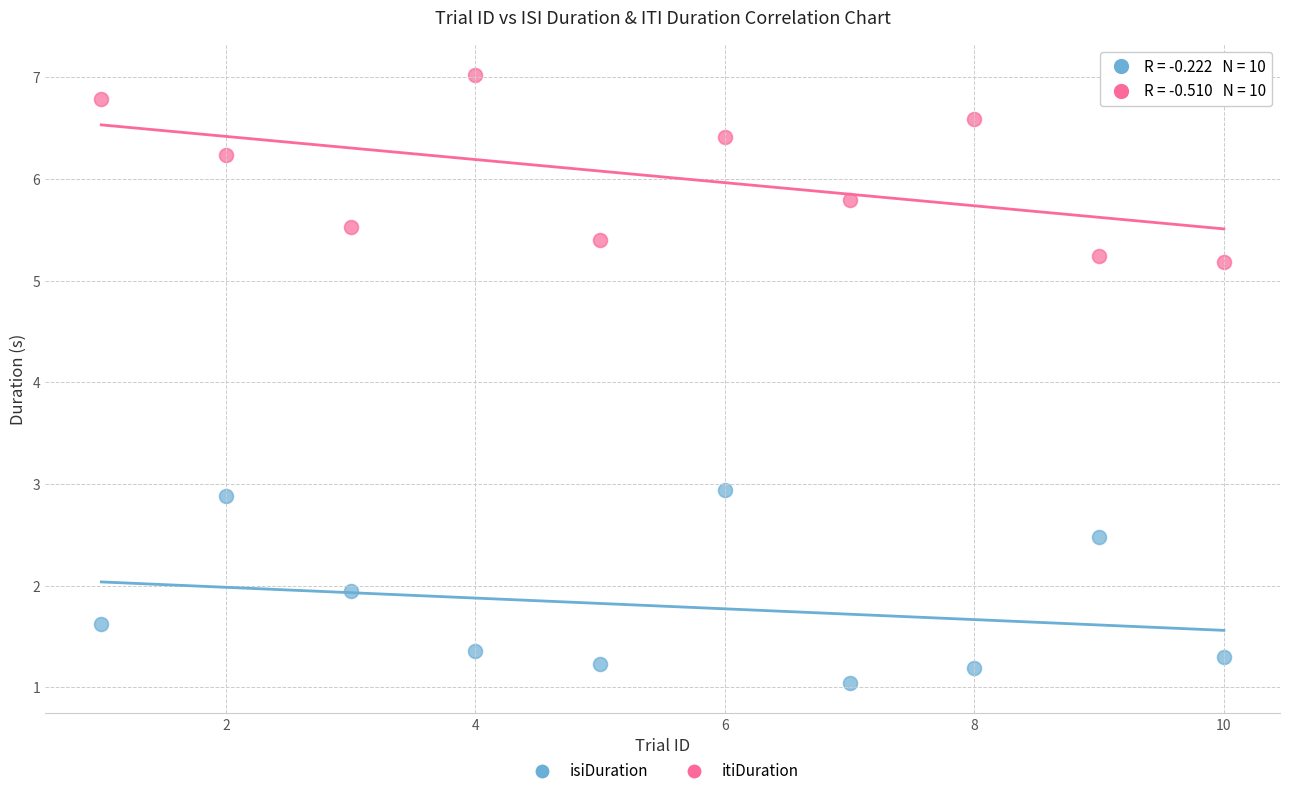

Which series contains the highest Y value?

itiDuration